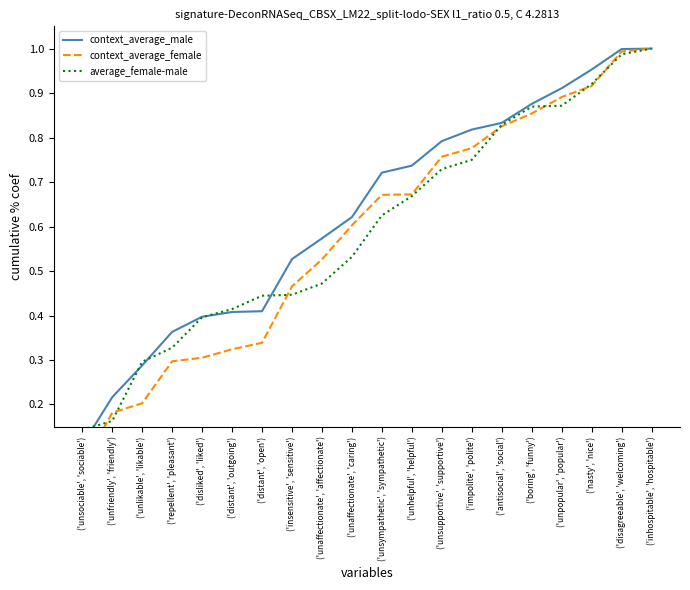

True or false: context_average_female and context_average_male intersect in this chart.

False